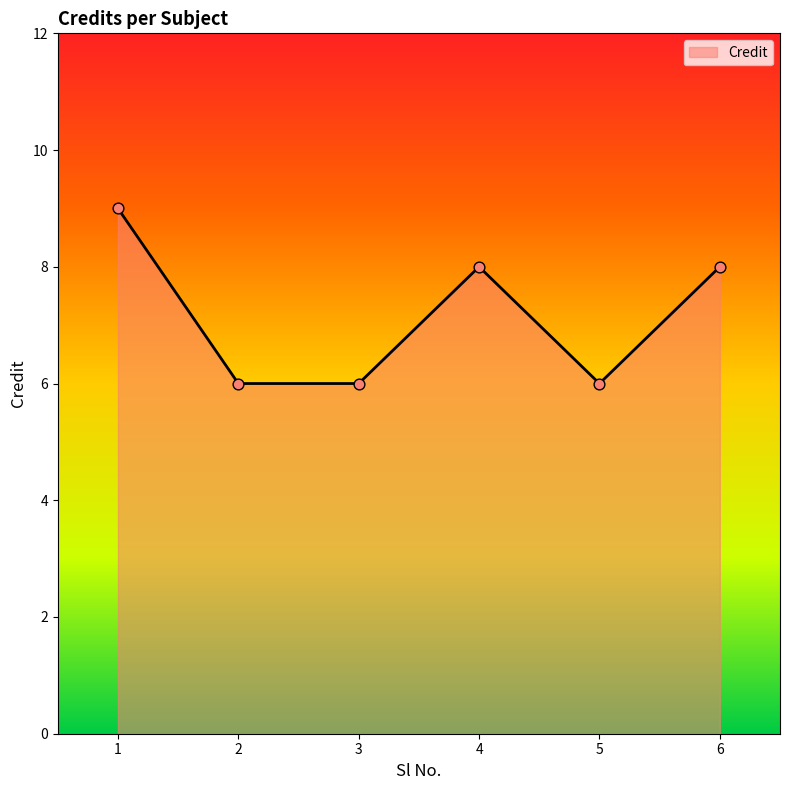

Between 6 and 1, which is larger?

1